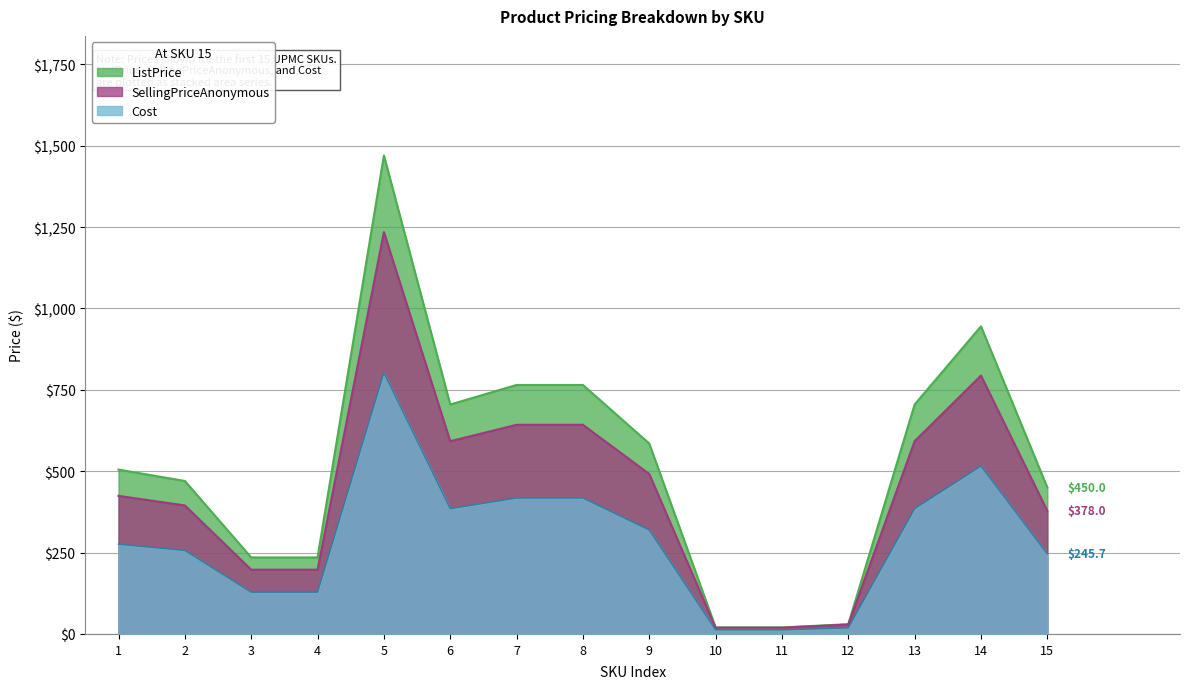

What are all the series names shown in the legend?

ListPrice, SellingPriceAnonymous, Cost